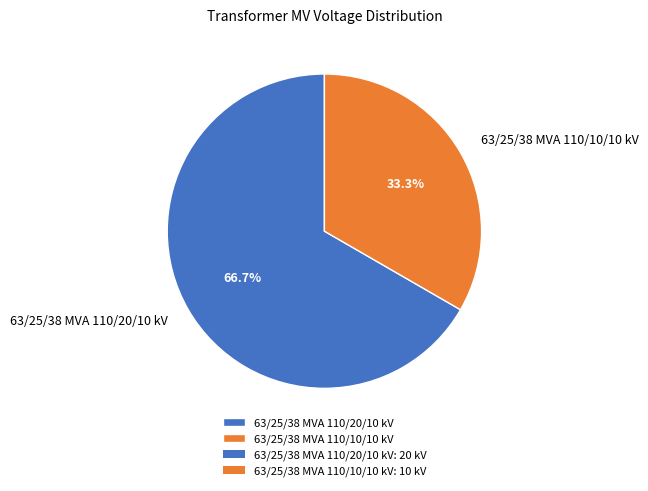

The 63/25/38 MVA 110/20/10 kV slice represents 67% of the pie. True or false?

True